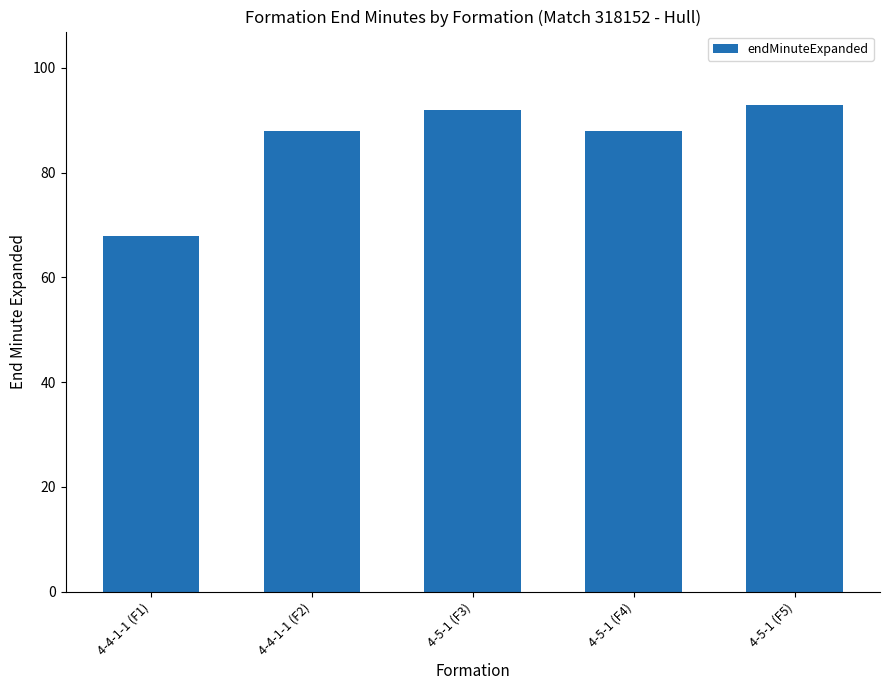

Reading left to right, what are all the values shown in this chart?

68	88	92	88	93